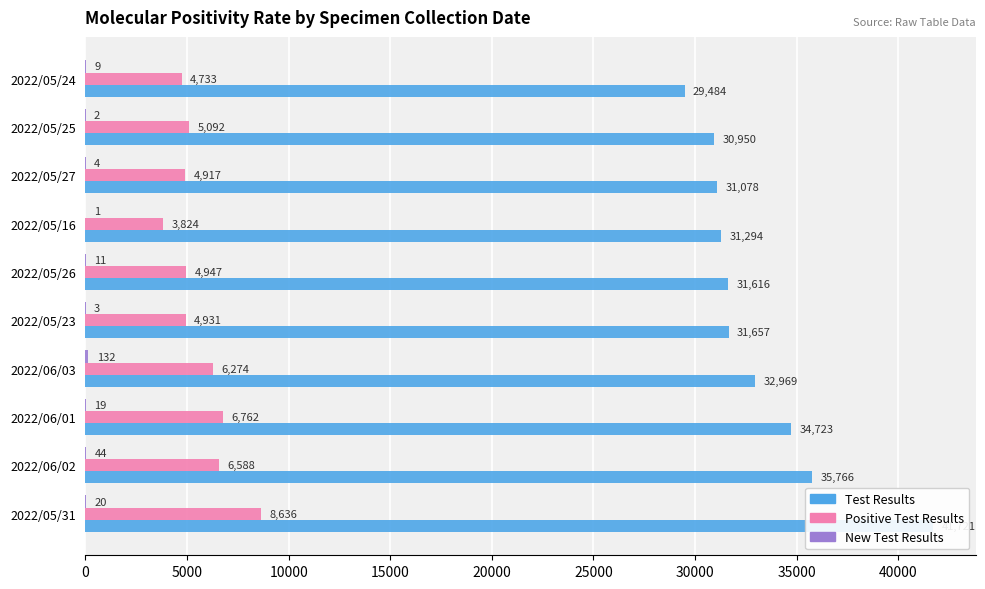

How many data points does each series have?

10